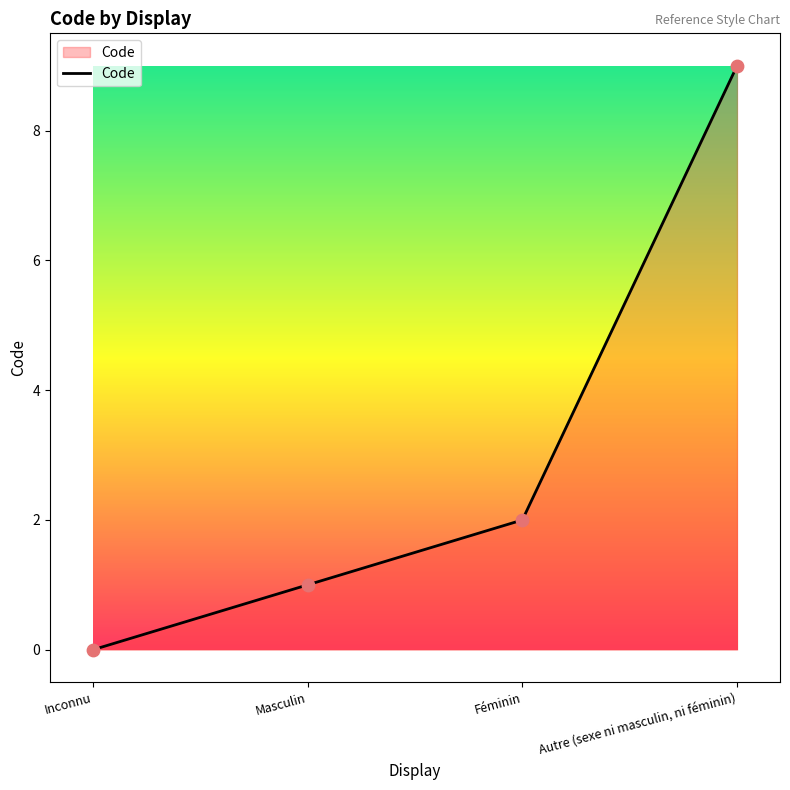

Which has a higher value, Féminin or Autre (sexe ni masculin, ni féminin)?

Autre (sexe ni masculin, ni féminin)